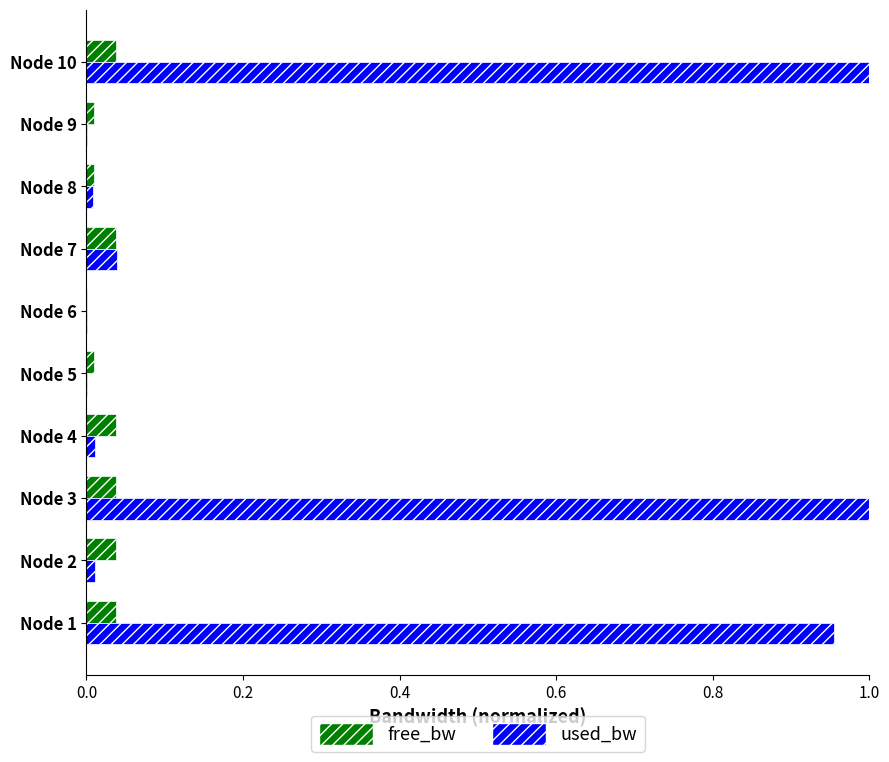

The free_bw series shows 0.0 at Node 3. True or false?

True